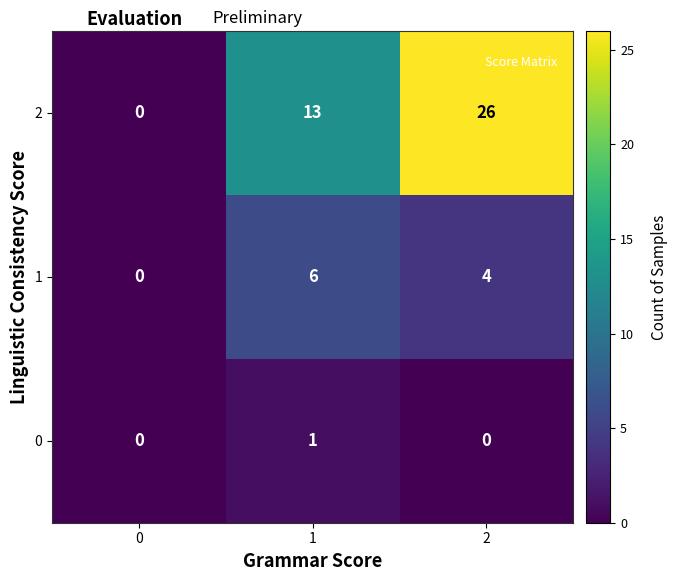

What is the average value of the 2 series?

13